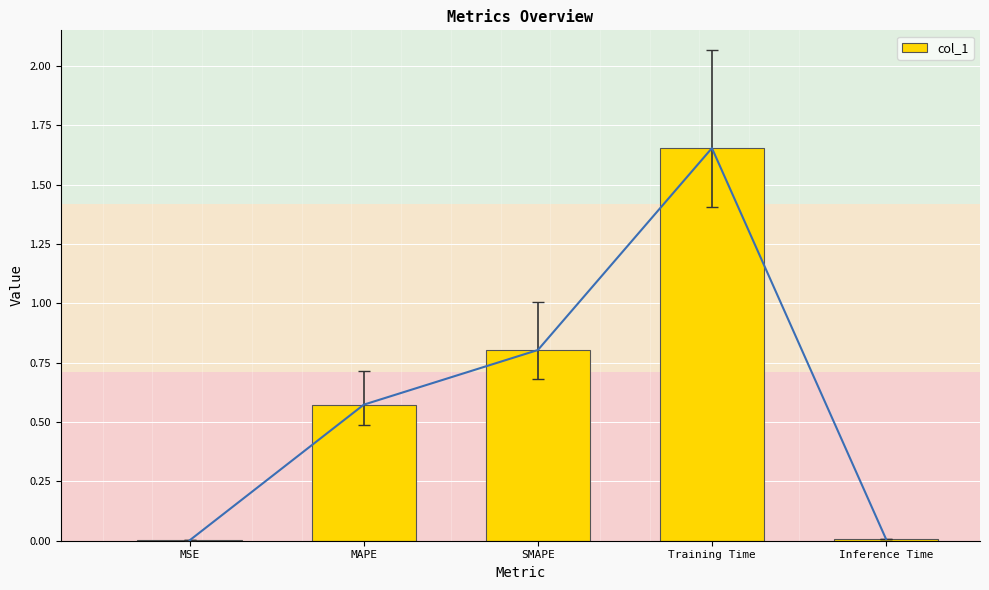

How many bars are there in total?

5